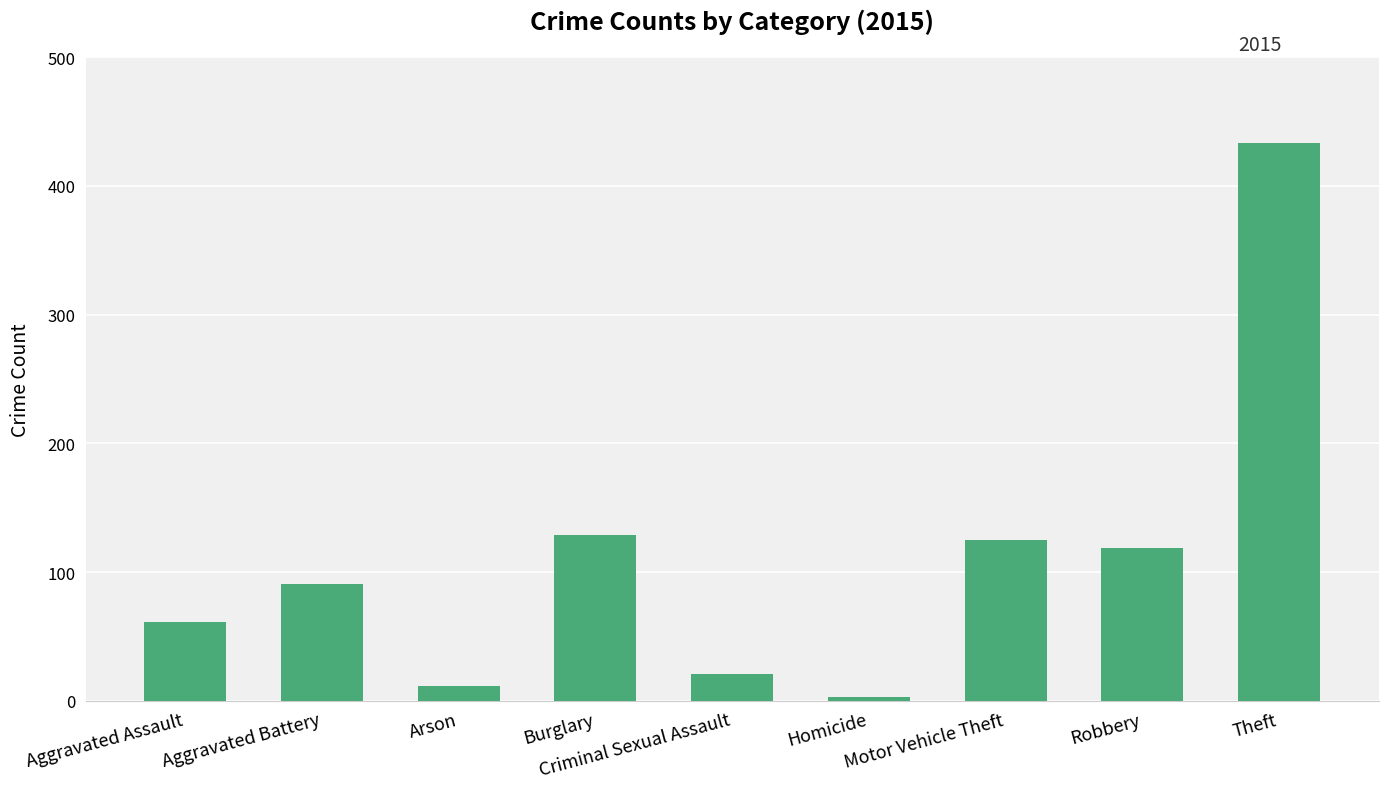

Reading left to right, extract all data points from this chart.

Aggravated Assault=61	Aggravated Battery=91	Arson=12	Burglary=129	Criminal Sexual Assault=21	Homicide=3	Motor Vehicle Theft=125	Robbery=119	Theft=433